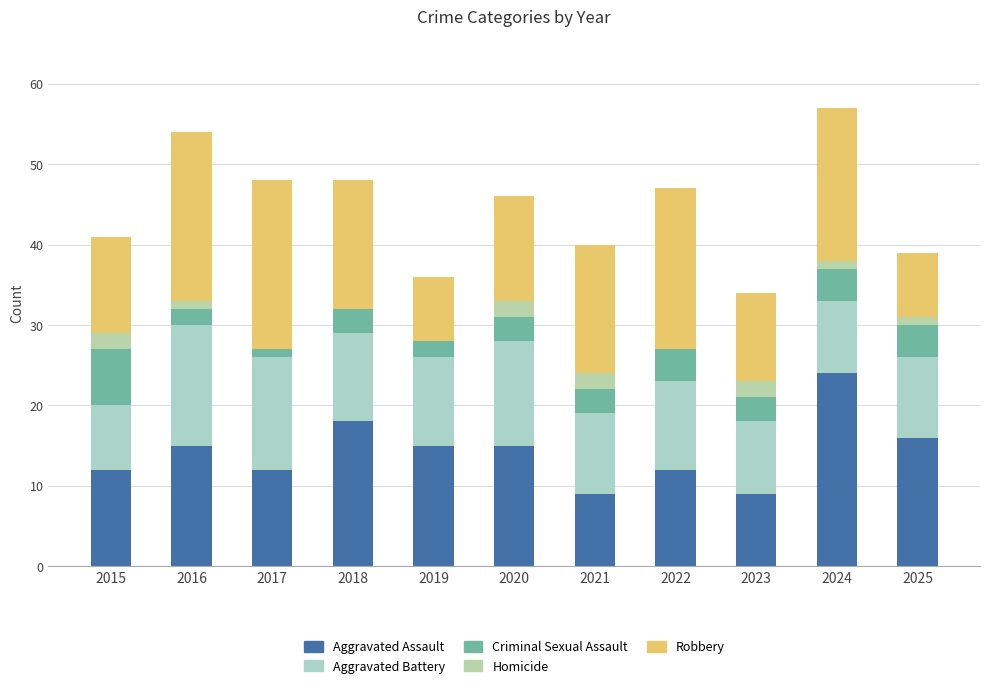

Are the bars horizontal?

No